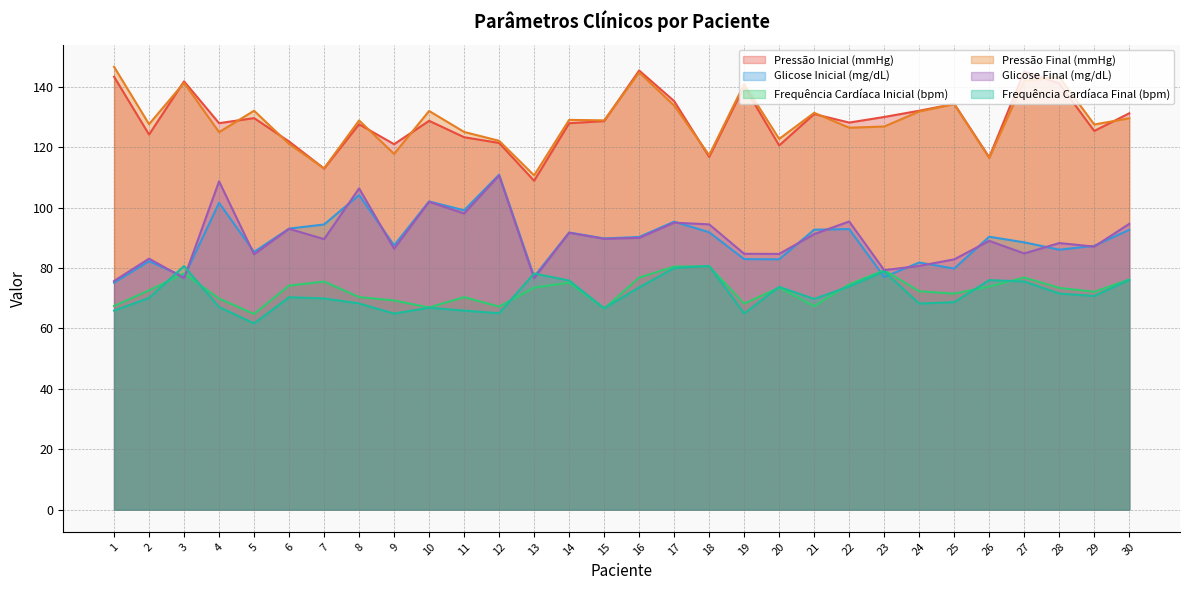

Rank the series at 25 from lowest to highest value.

Frequência Cardíaca Final (bpm), Frequência Cardíaca Inicial (bpm), Glicose Inicial (mg/dL), Glicose Final (mg/dL), Pressão Final (mmHg), Pressão Inicial (mmHg)